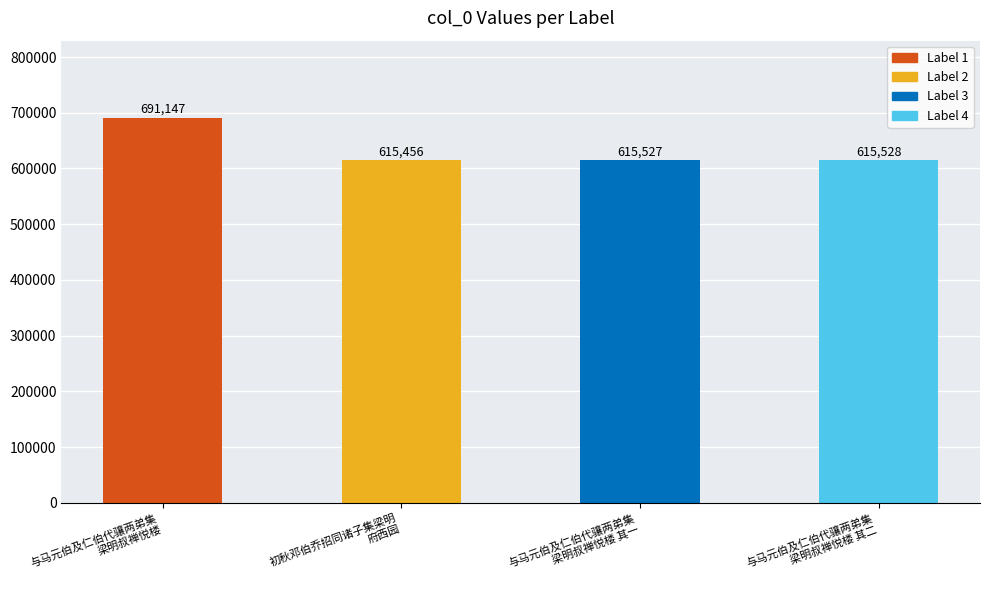

What is the difference between the second highest and second lowest values?

1